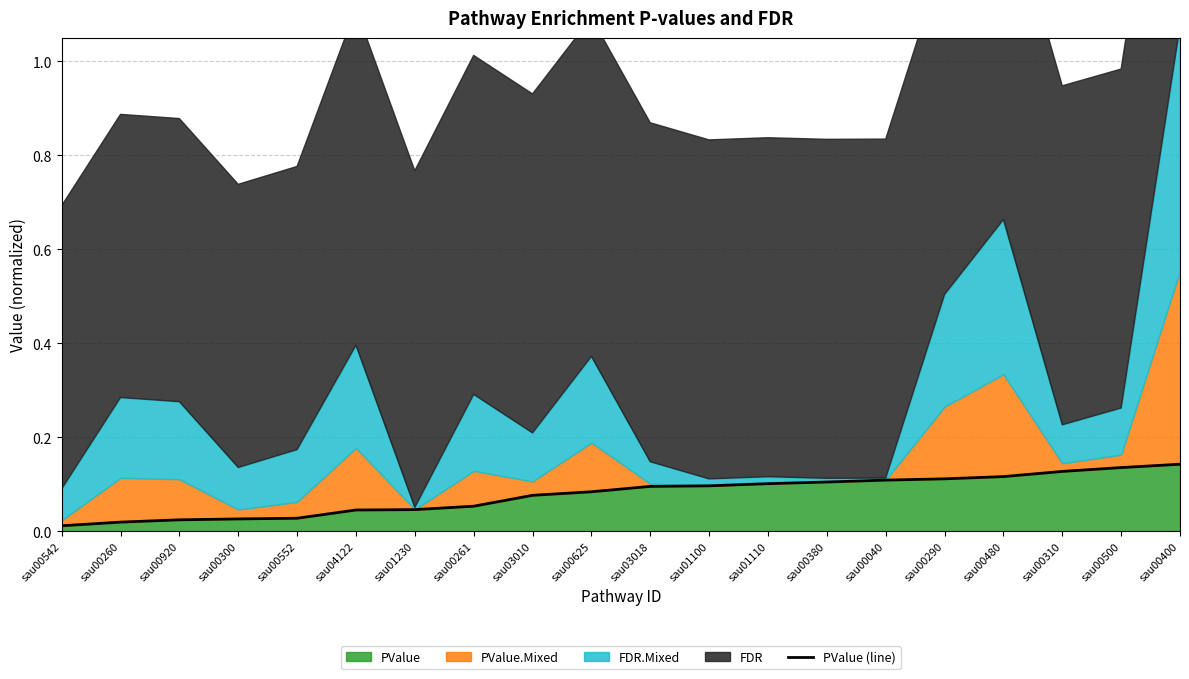

Rank the categories by value from highest to lowest.

sau00400, sau00500, sau00310, sau00480, sau00290, sau00040, sau00380, sau01110, sau01100, sau03018, sau00625, sau03010, sau00261, sau01230, sau04122, sau00552, sau00300, sau00920, sau00260, sau00542